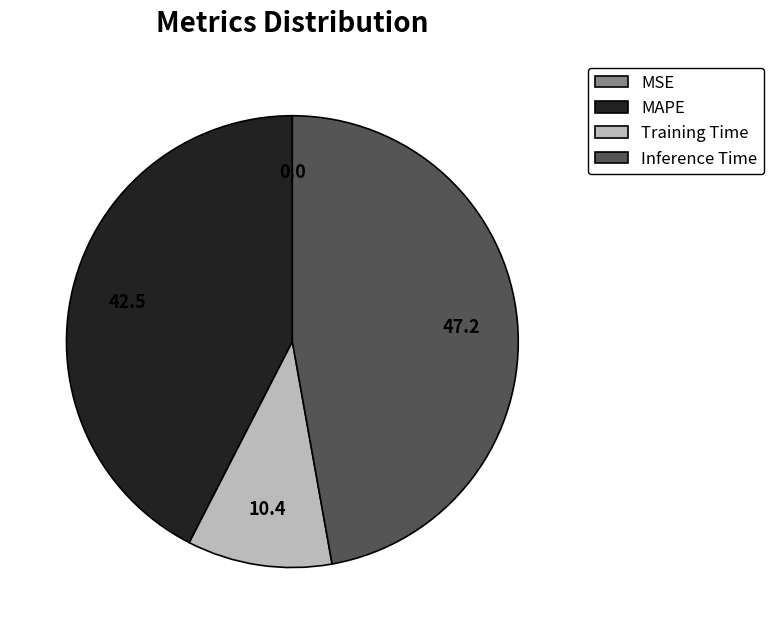

Between MAPE and Training Time, which is larger?

MAPE